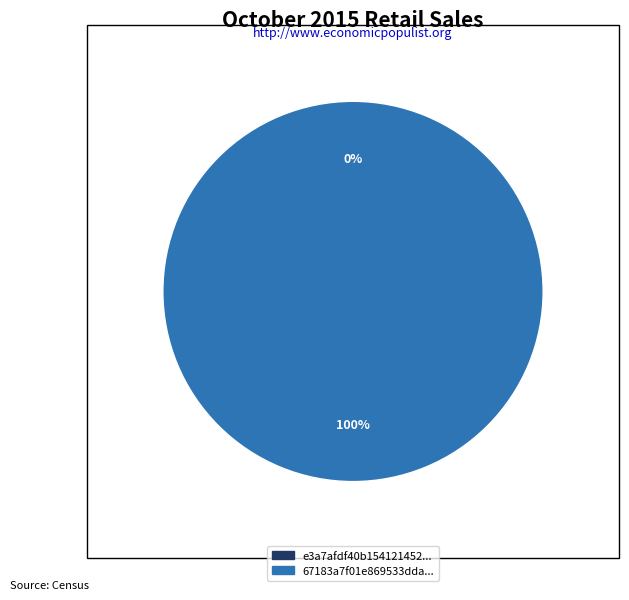

Is it true that 67183a7f01e869533ddaa3958f6fb303 is 99% of the pie?

False